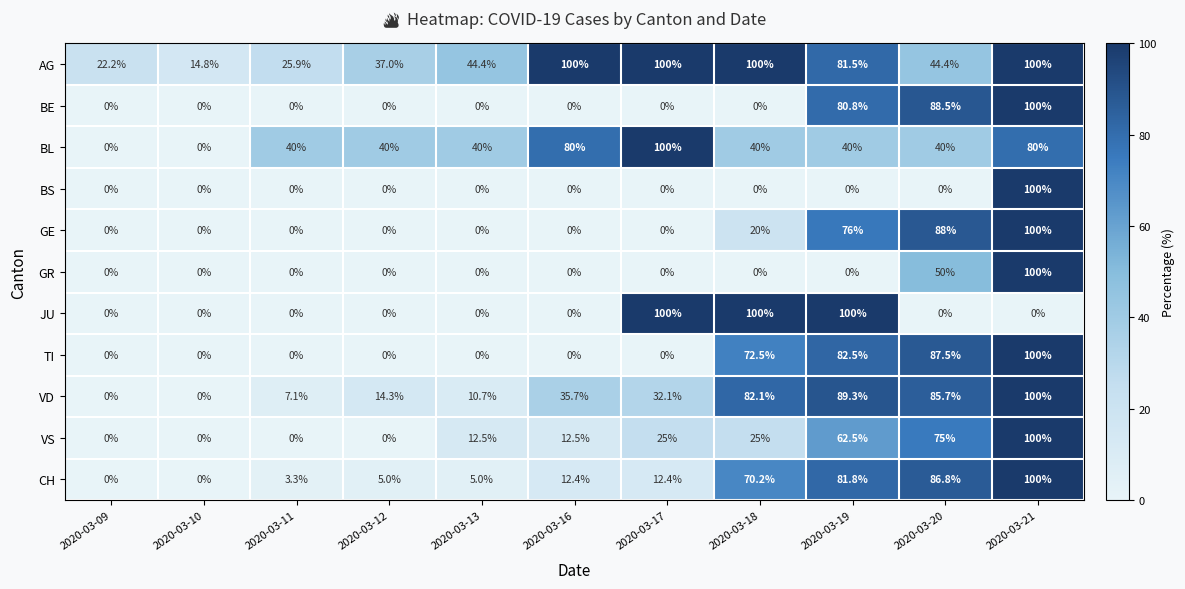

Which series has the largest total across all categories?

AG